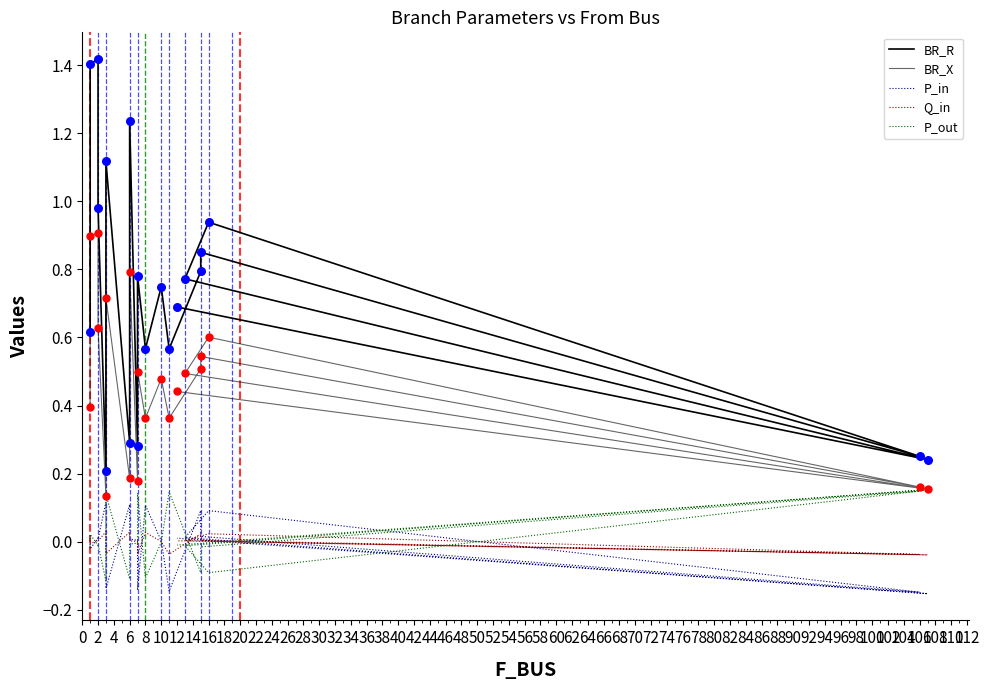

Is the value of P_out at 14 greater than the value of BR_R at −2?

No